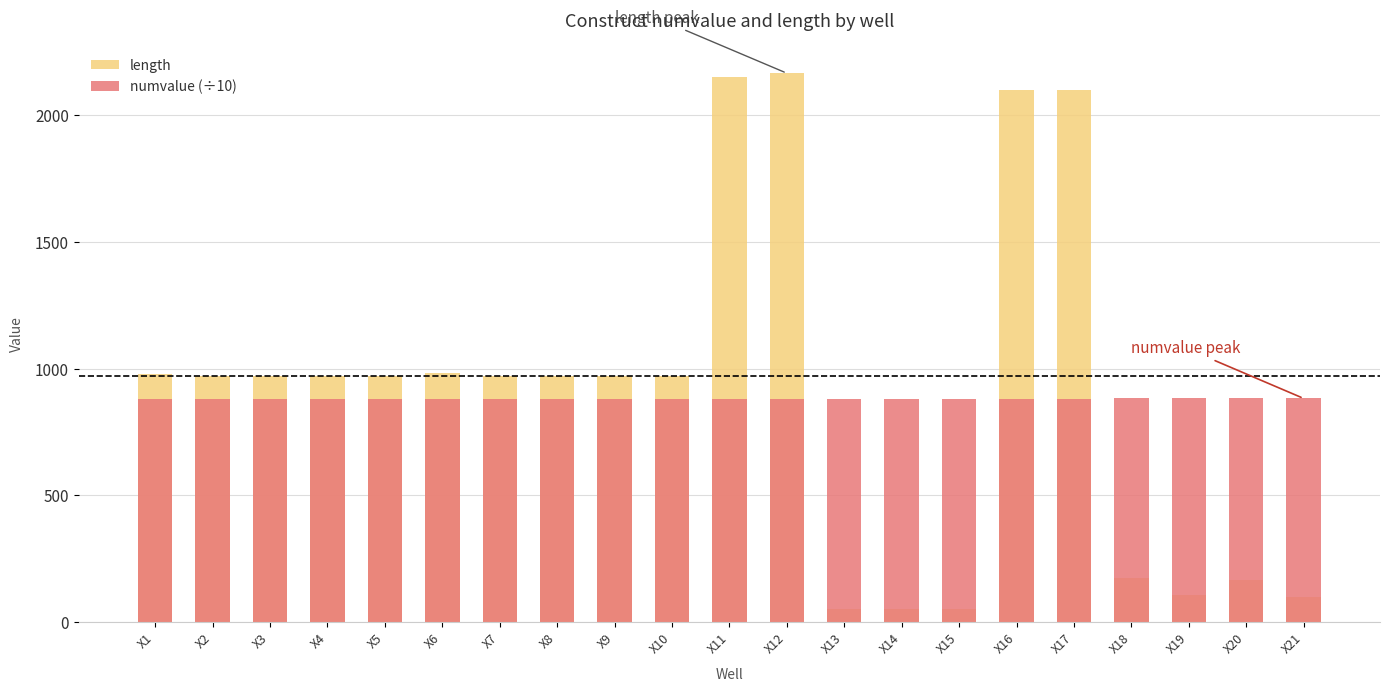

Read the numvalue (÷10) value at X7.

880.7